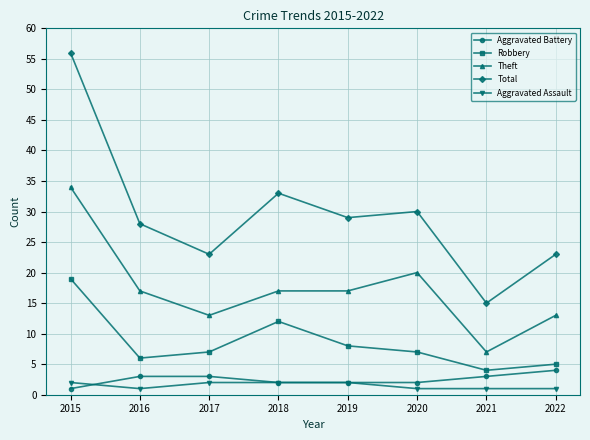

What is the value of the Theft point at the 2nd from the left?

17